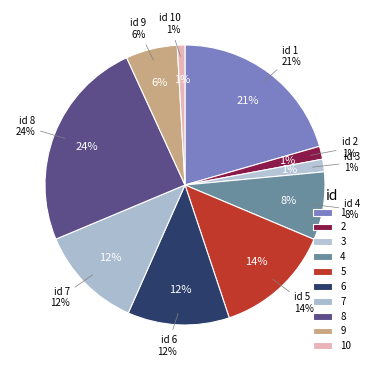

Count the number of slices in the pie.

10